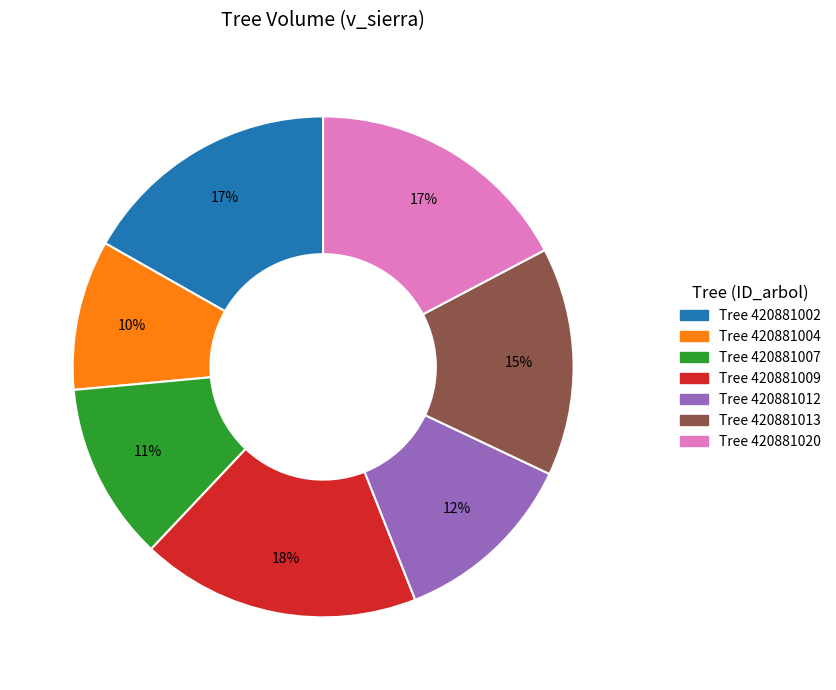

Does any single category account for the majority?

No